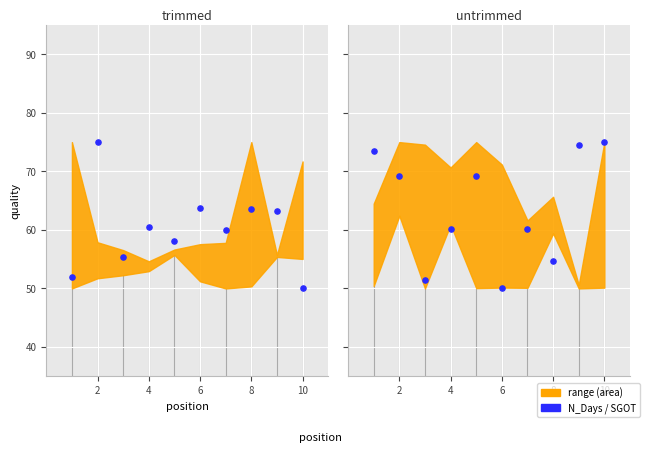

Which series contains the lowest Y value?

N_Days